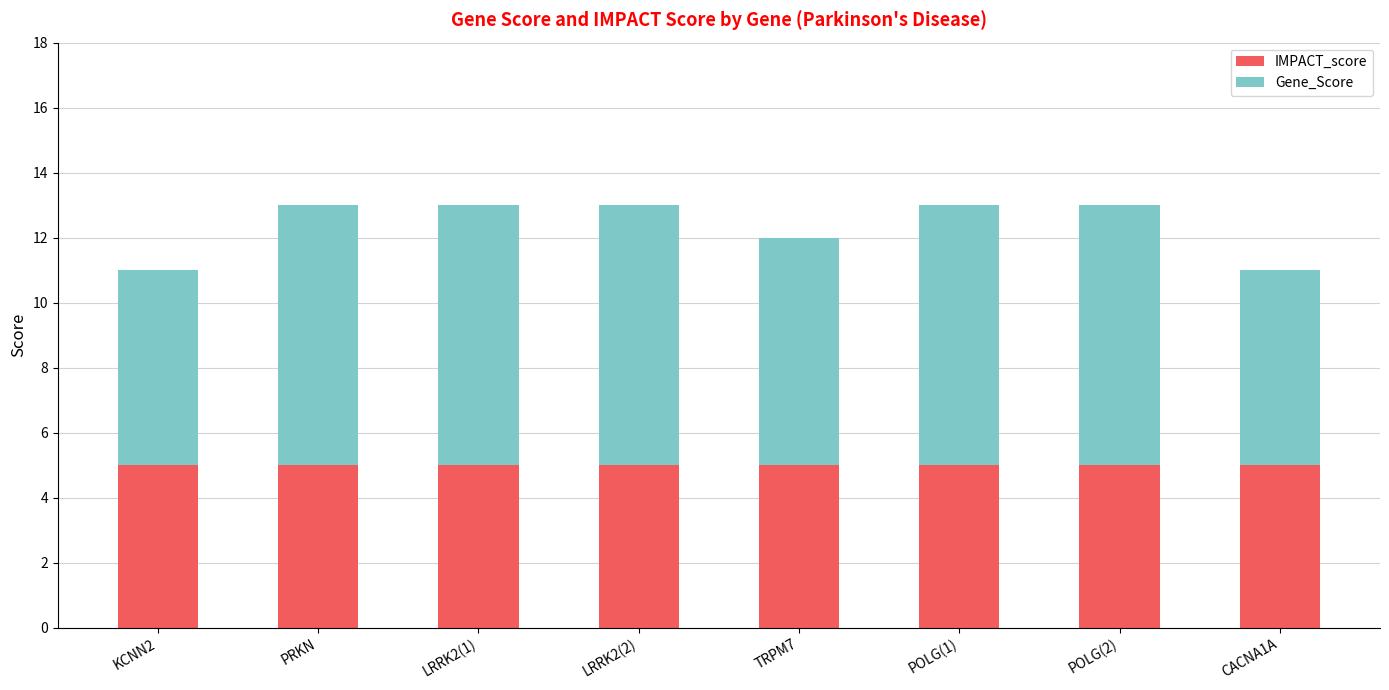

What is the total value across all series at LRRK2(2)?

13